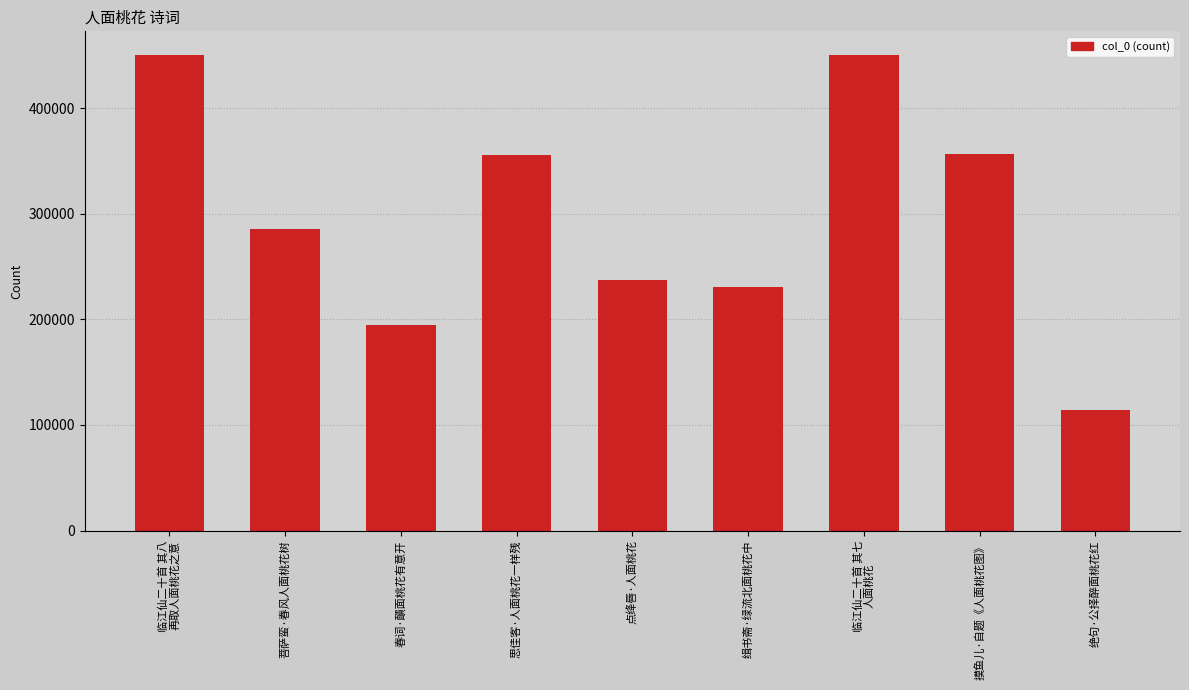

Where is the data nearest to the value 282146?

菩萨蛮·春风人面桃花树